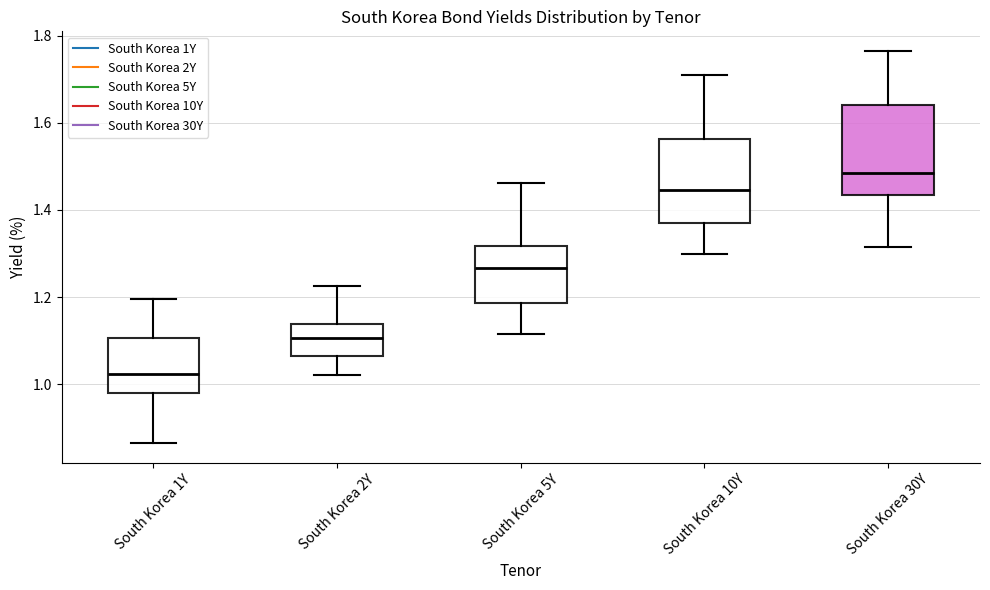

Where does the upper whisker of the box for South Korea 1Y end on the y-axis? The values are not printed on the chart, so give them approximately, as read against the axis.

1.20